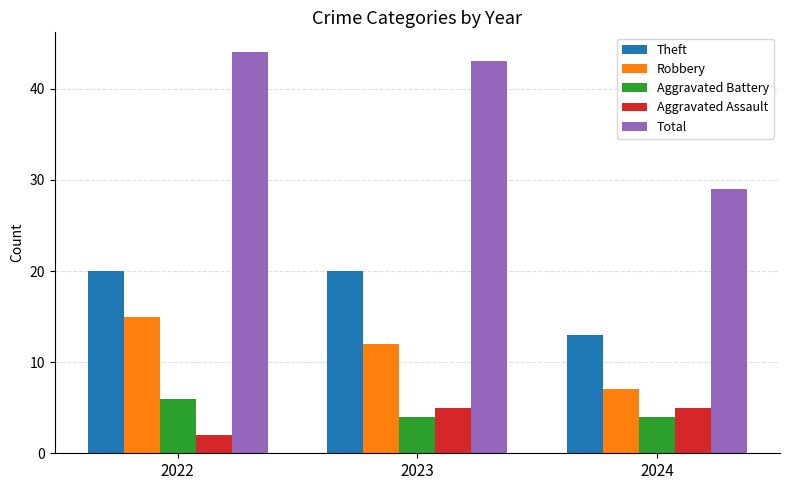

At 2022, list the series in order from smallest to largest.

Aggravated Assault, Aggravated Battery, Robbery, Theft, Total